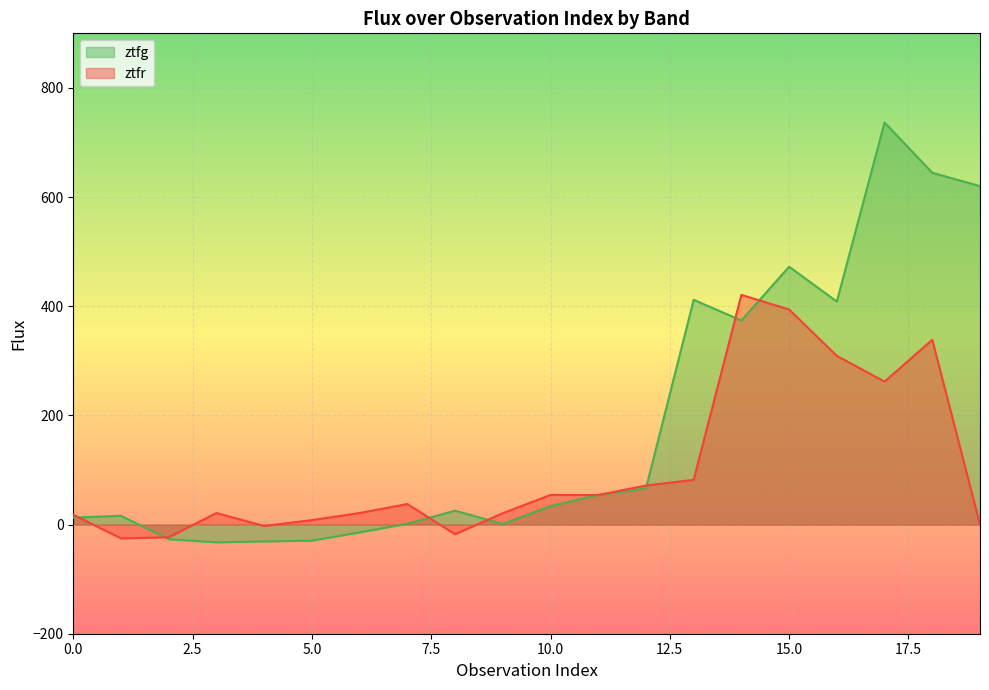

Is it true that ztfr equals 662.2 at 14?

False